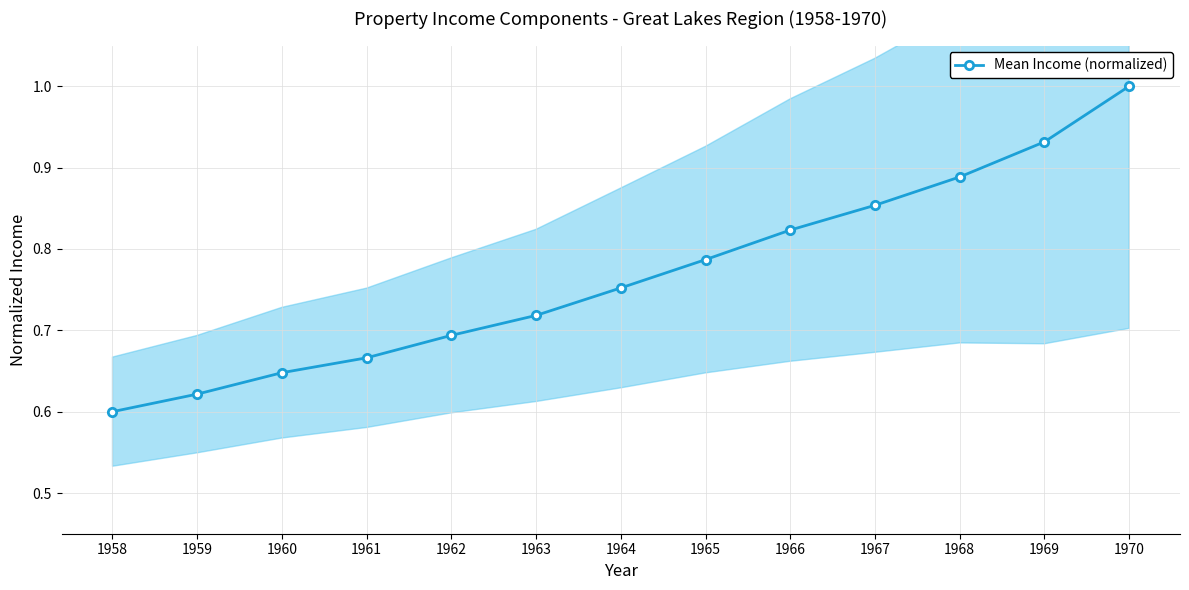

Does the chart display data point markers on the line(s)?

Yes